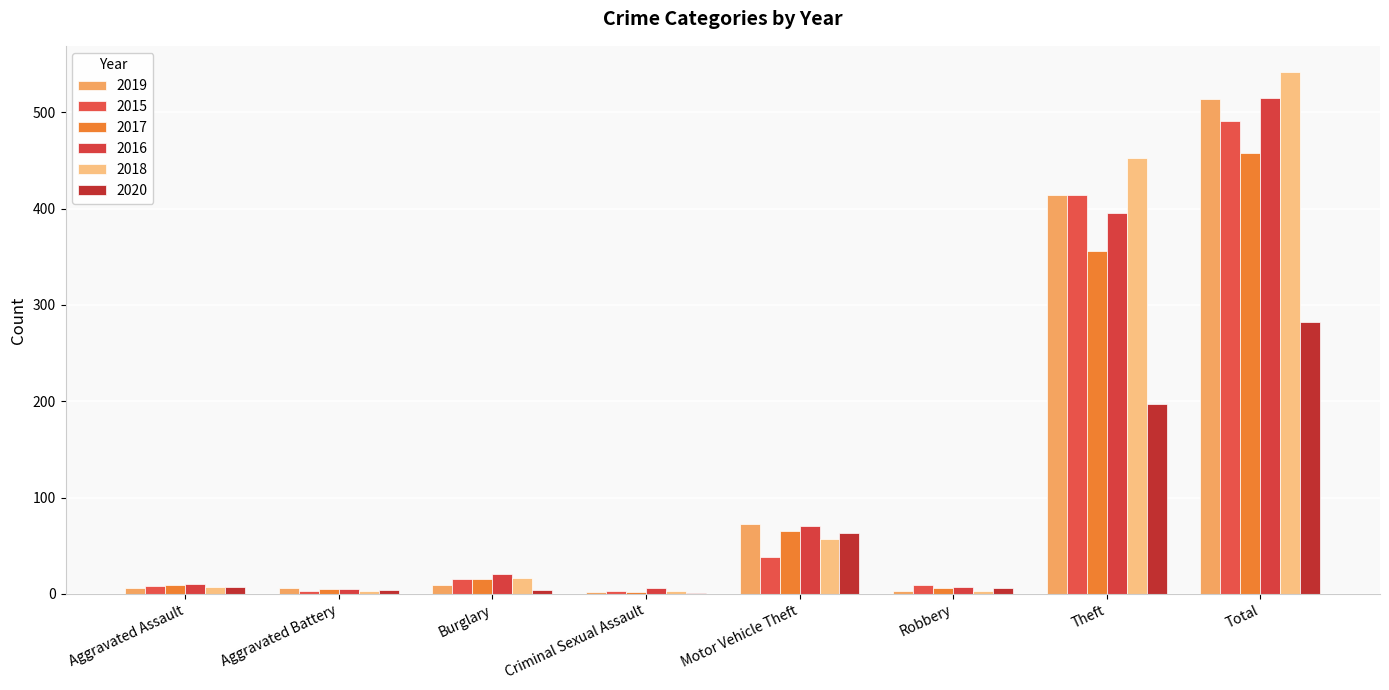

Between Total and Criminal Sexual Assault, which is larger?

Total